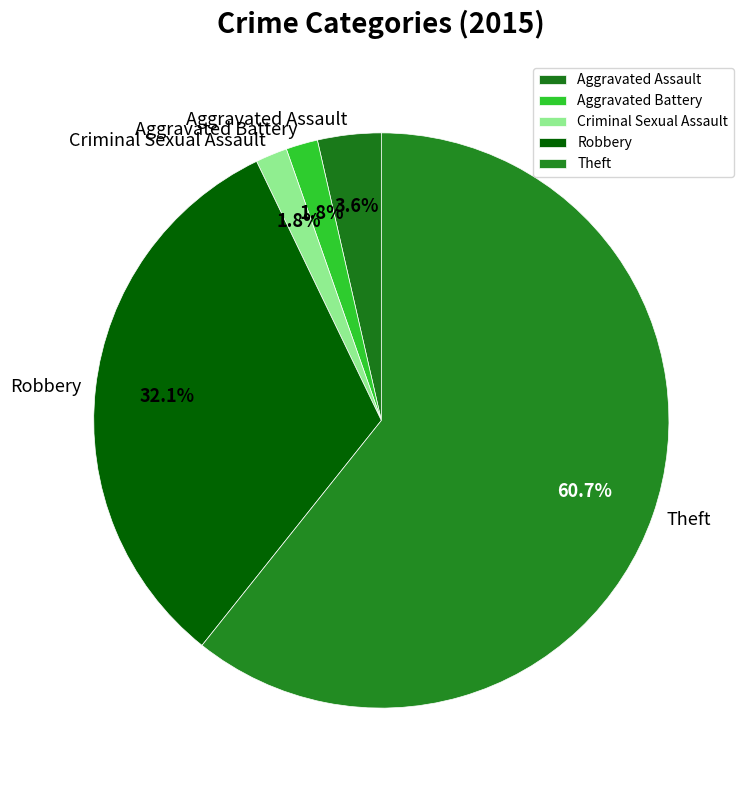

To the nearest percent, what is the difference between the largest and smallest slice percentages?

59%